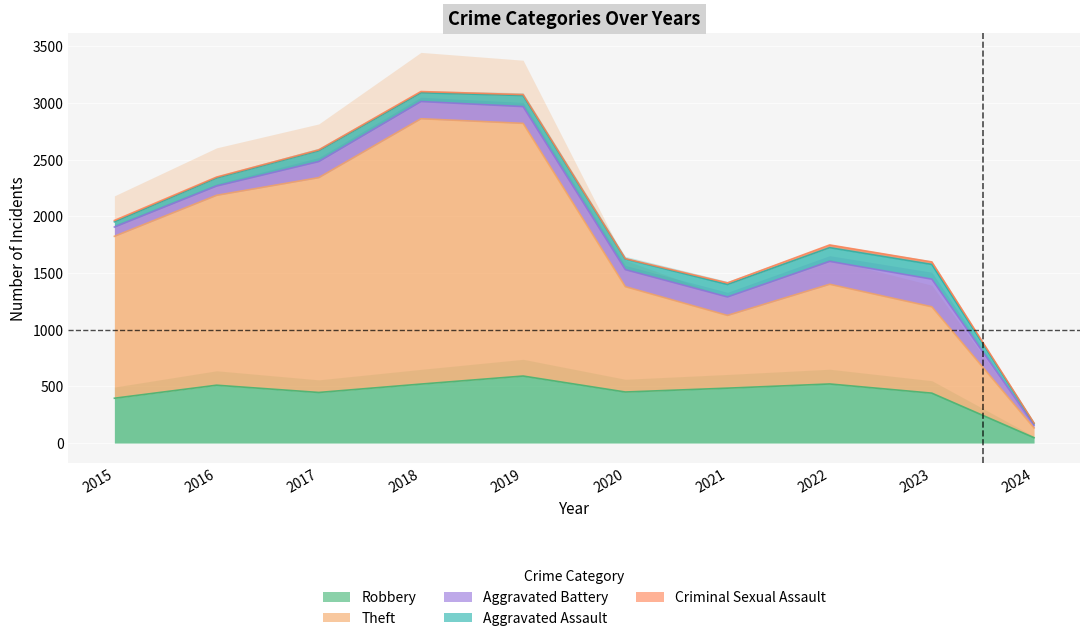

Reading left to right, what are all the values shown in this chart?

Robbery: 2015=395	2016=510	2017=446	2018=520	2019=591	2020=450	2021=484	2022=521	2023=440	2024=47
Theft: 2015=1429	2016=1676	2017=1896	2018=2342	2019=2230	2020=930	2021=642	2022=880	2023=762	2024=86
Aggravated Battery: 2015=82	2016=82	2017=142	2018=152	2019=148	2020=150	2021=163	2022=202	2023=244	2024=25
Aggravated Assault: 2015=46	2016=71	2017=95	2018=77	2019=98	2020=94	2021=110	2022=121	2023=130	2024=15
Criminal Sexual Assault: 2015=12	2016=8	2017=8	2018=11	2019=8	2020=3	2021=14	2022=24	2023=22	2024=3